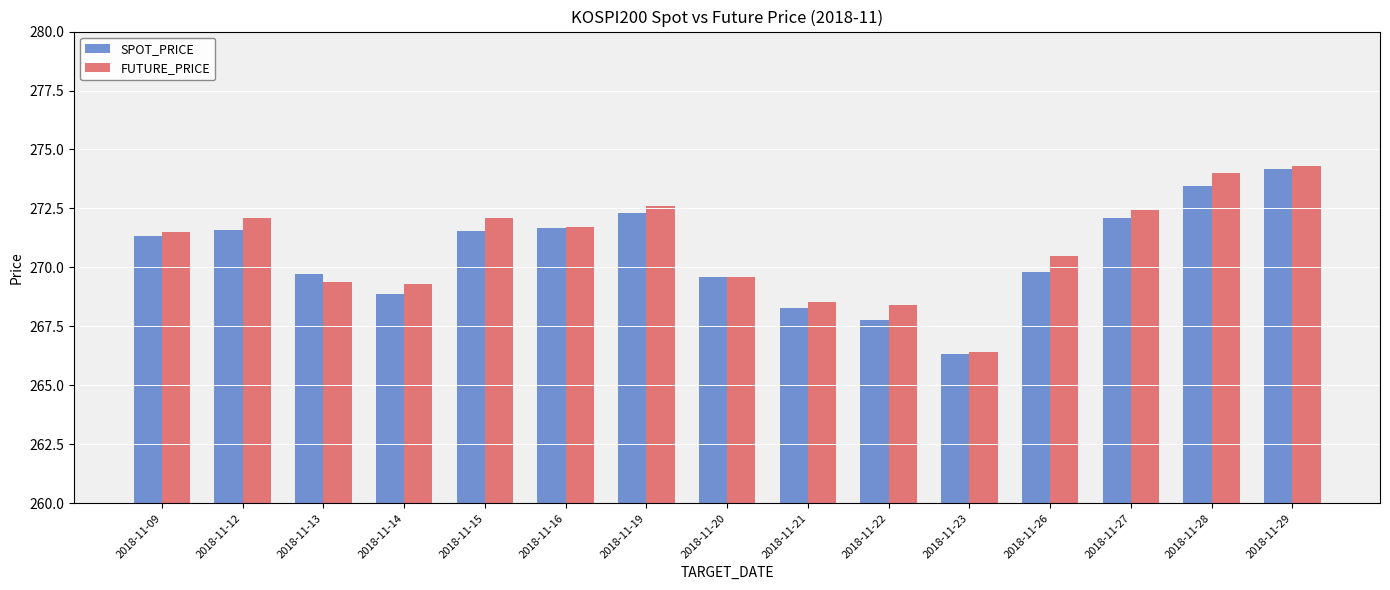

What are all the series names shown in the legend?

SPOT_PRICE, FUTURE_PRICE